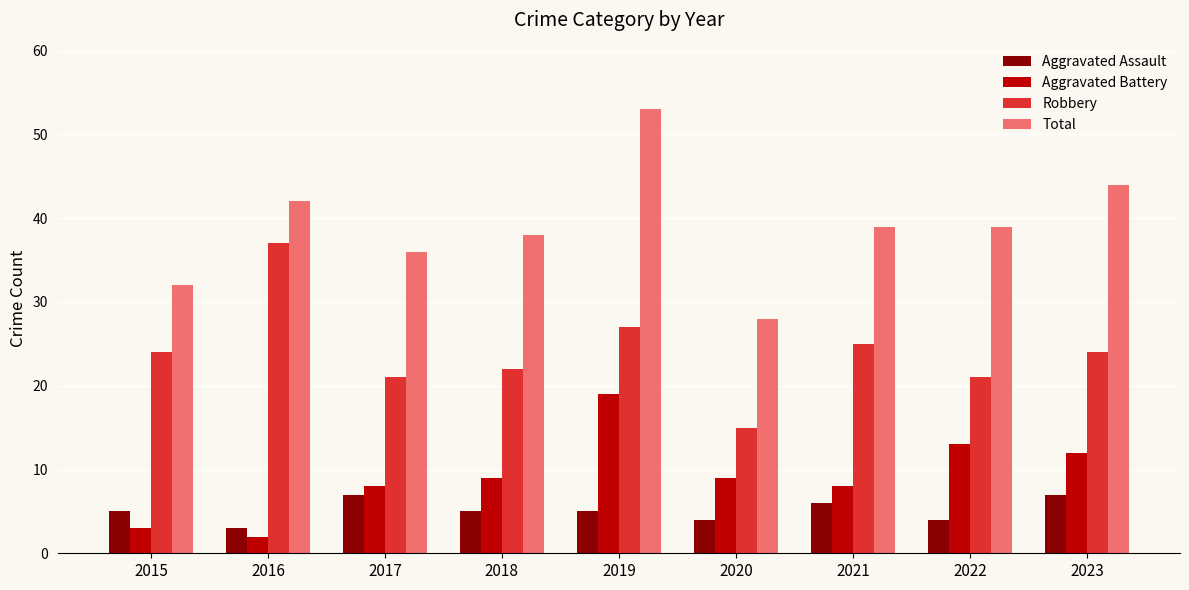

List the series in order of their peak value, lowest first.

Aggravated Assault, Aggravated Battery, Robbery, Total